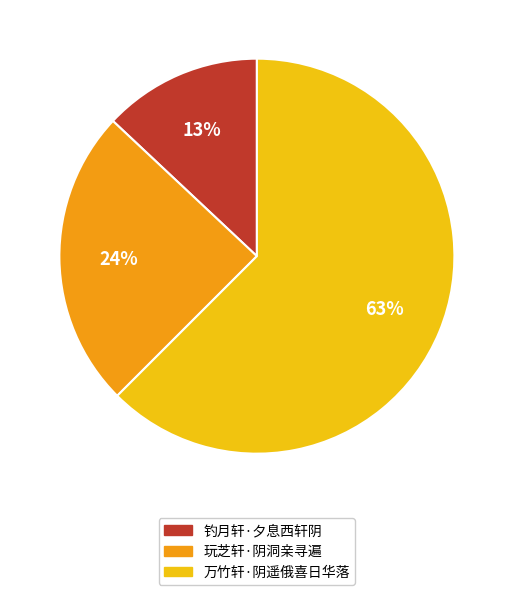

Is it true that 玩芝轩·阴洞亲寻遍 is 24% of the pie?

True